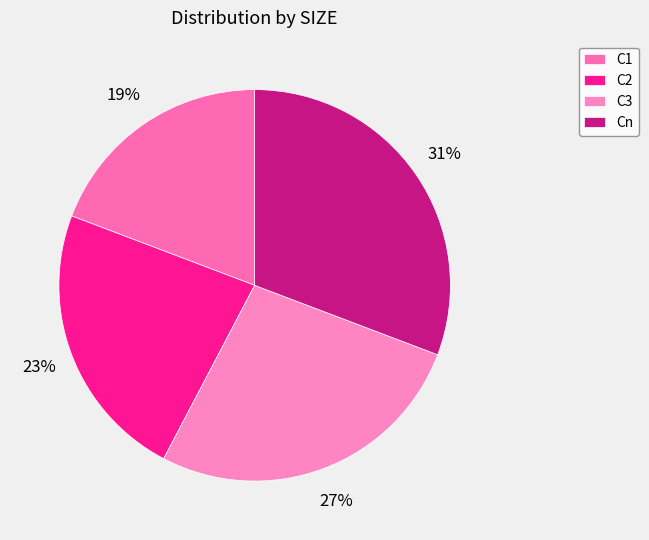

Is there any slice that represents more than half of the pie?

No